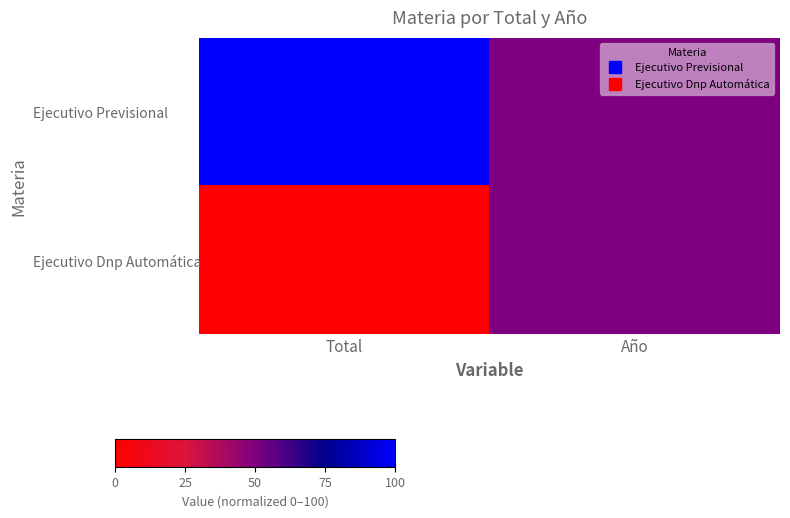

Count the number of categories in the chart.

2